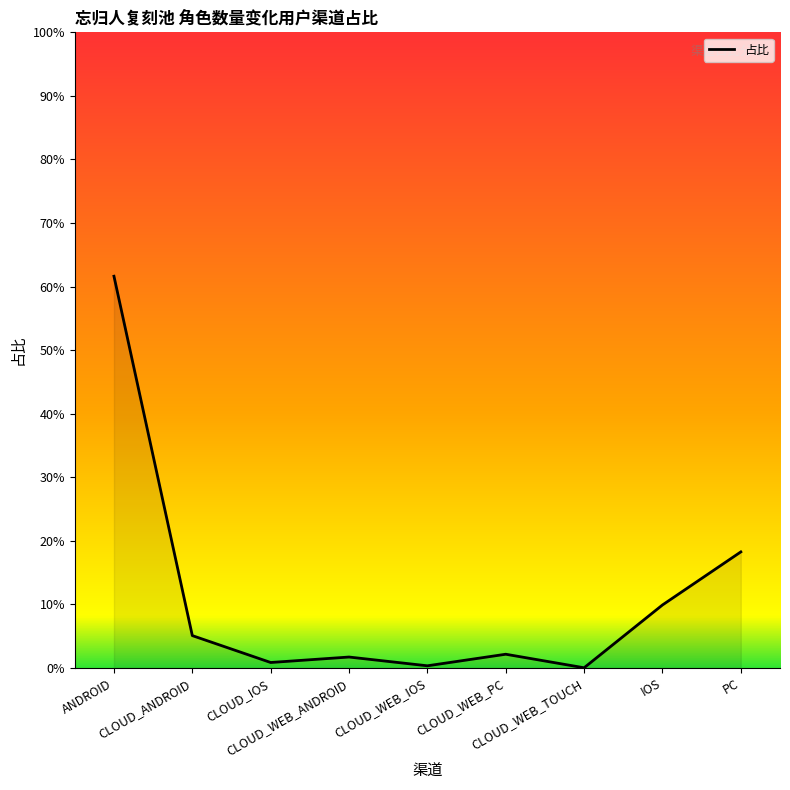

Is it true that the value at ANDROID is 1.0?

False